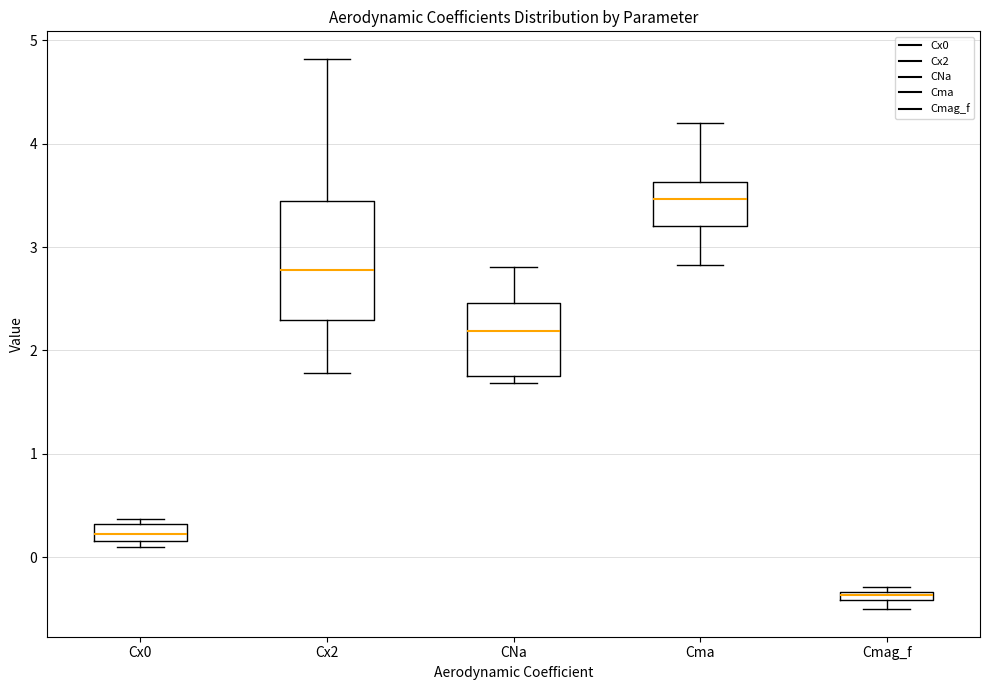

Which box's median line is the highest?

Cma